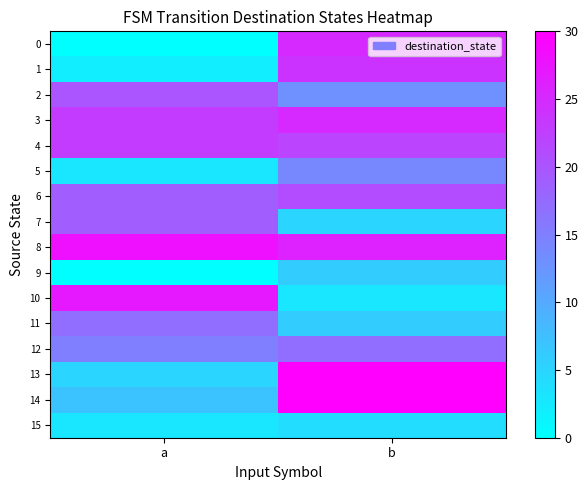

Reading right to left, list all the values displayed in this chart.

row_0: 25	0
row_1: 24	2
row_2: 13	20
row_3: 25	23
row_4: 22	23
row_5: 14	3
row_6: 21	19
row_7: 5	19
row_8: 26	28
row_9: 6	0
row_10: 3	27
row_11: 6	17
row_12: 17	15
row_13: 30	5
row_14: 30	7
row_15: 4	3